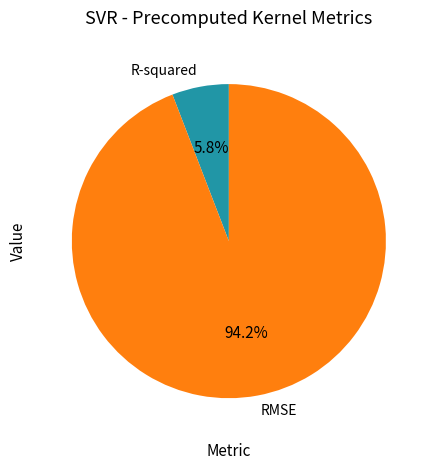

To the nearest percent, what portion does R-squared represent?

6%